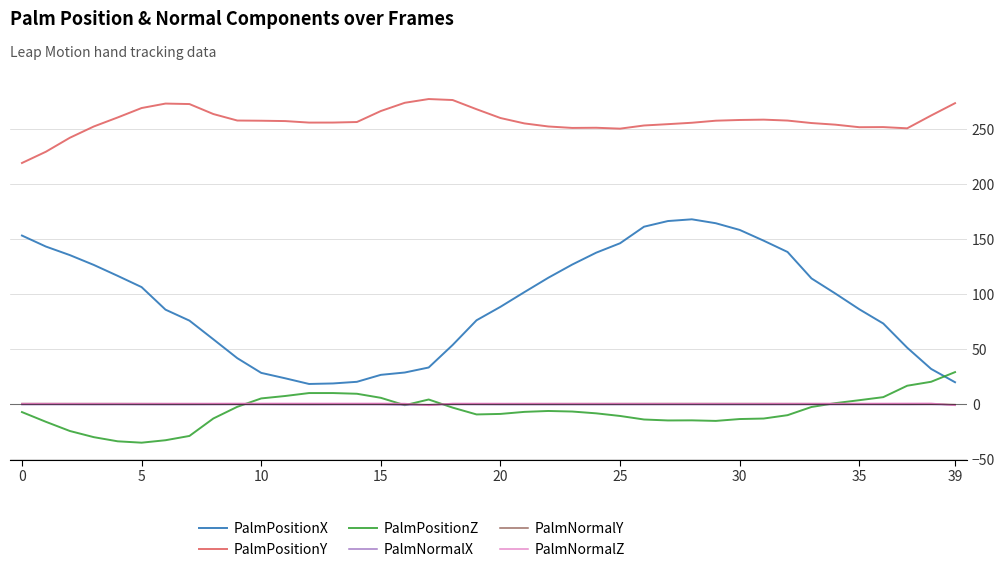

What is the lowest value of the PalmPositionY series?

219.2